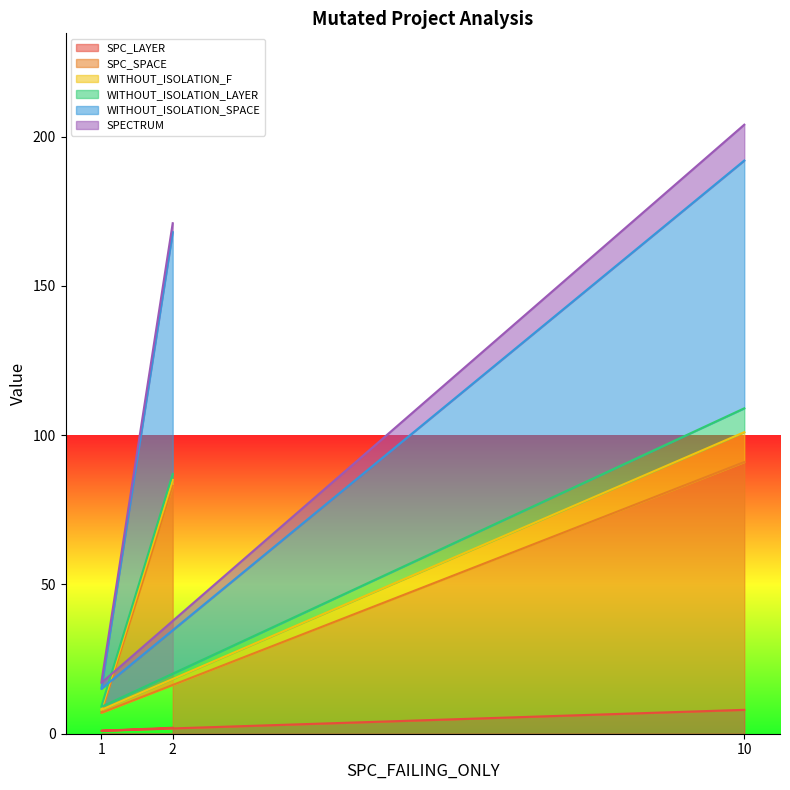

What is the difference between the WITHOUT_ISOLATION_SPACE values at 1 and 10?

177